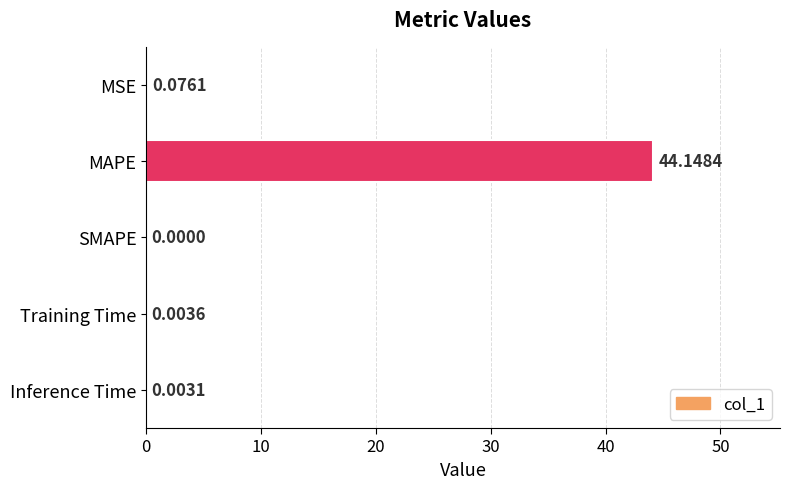

Where is the data nearest to the value 22?

MSE